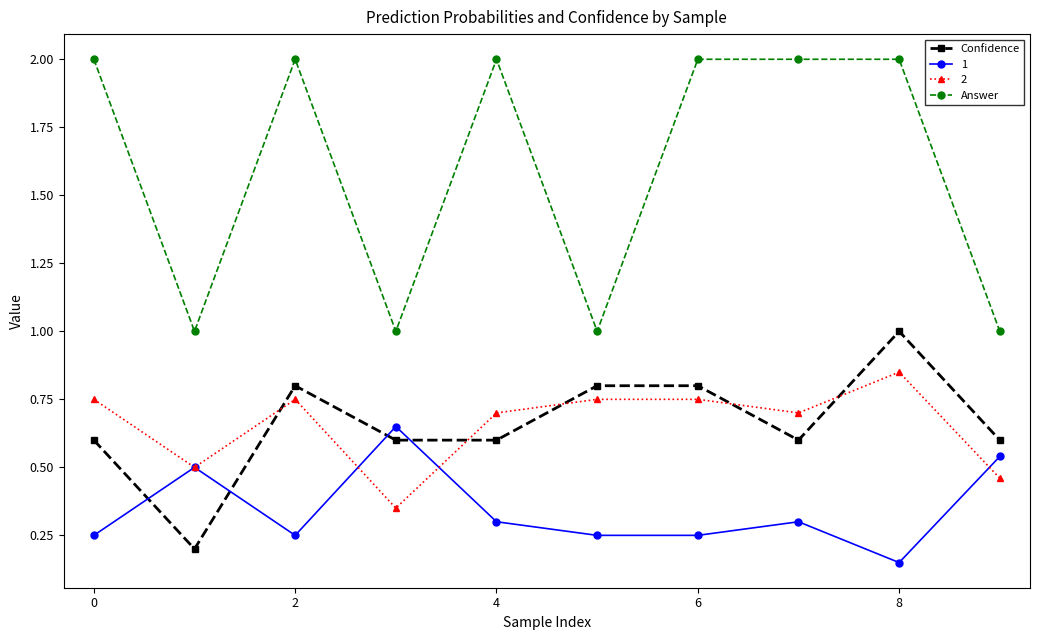

True or false: Confidence and Answer intersect in this chart.

False